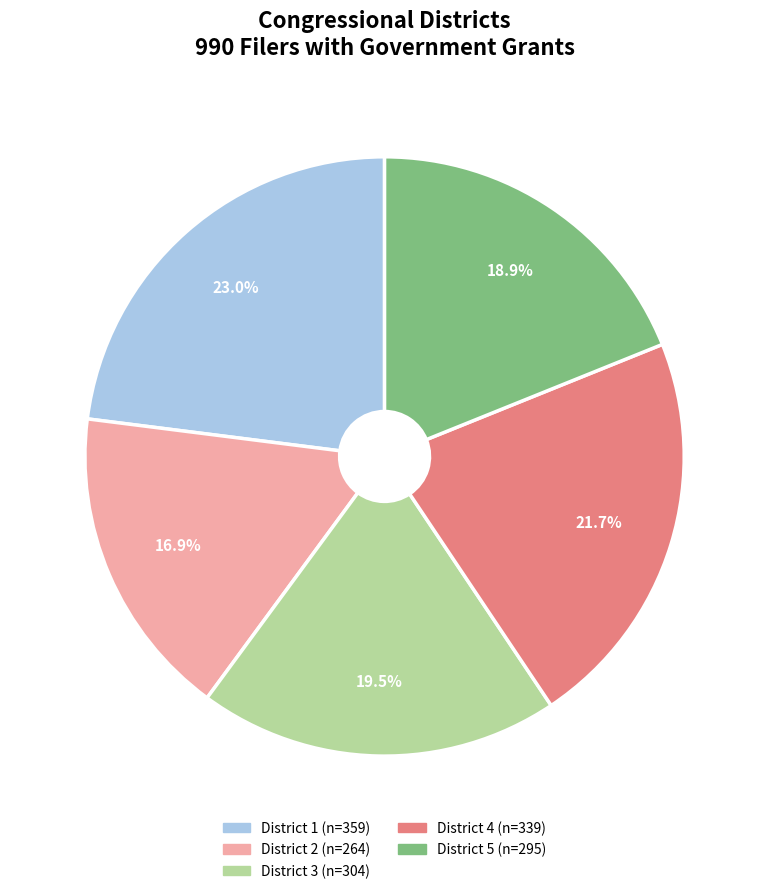

Count the number of slices in the pie.

5